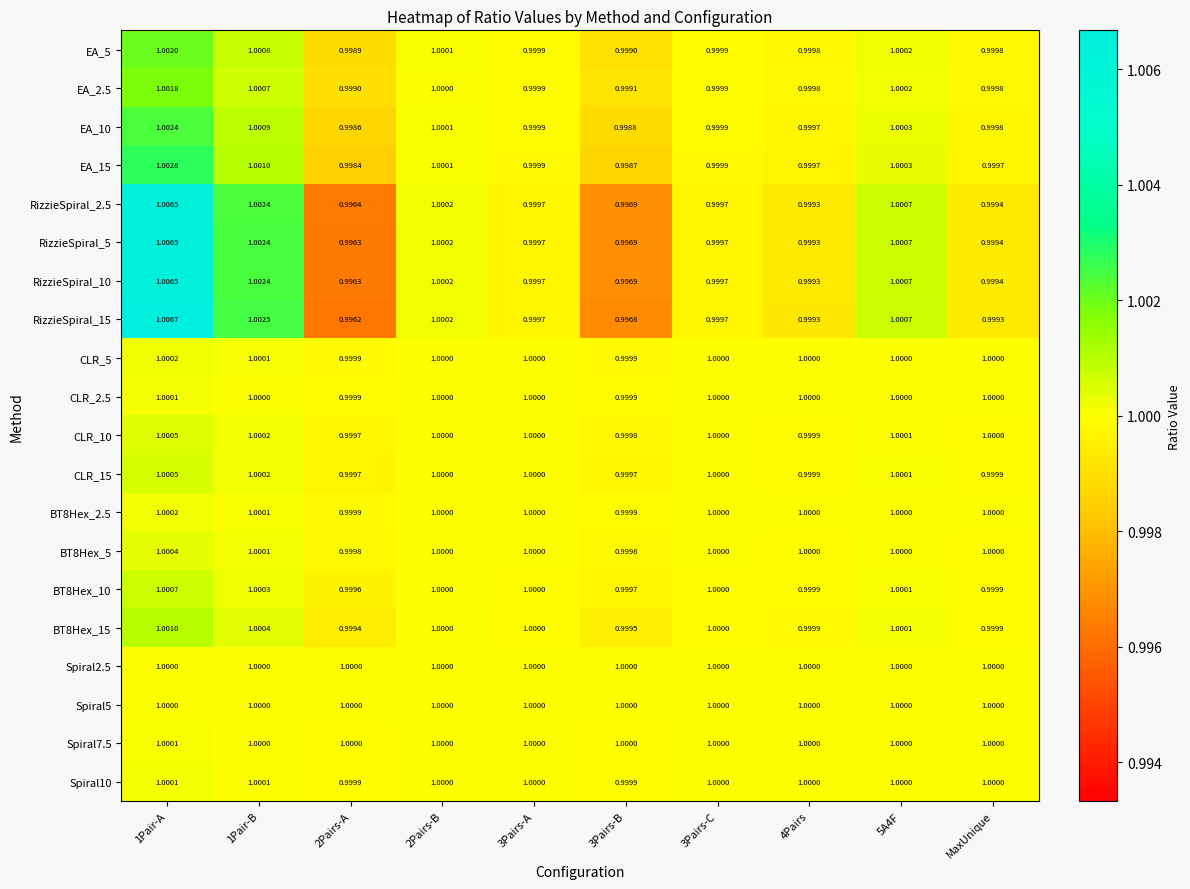

Is the value of BT8Hex_10 at 1Pair-B greater than the value of RizzieSpiral_10 at 3Pairs-C?

Yes